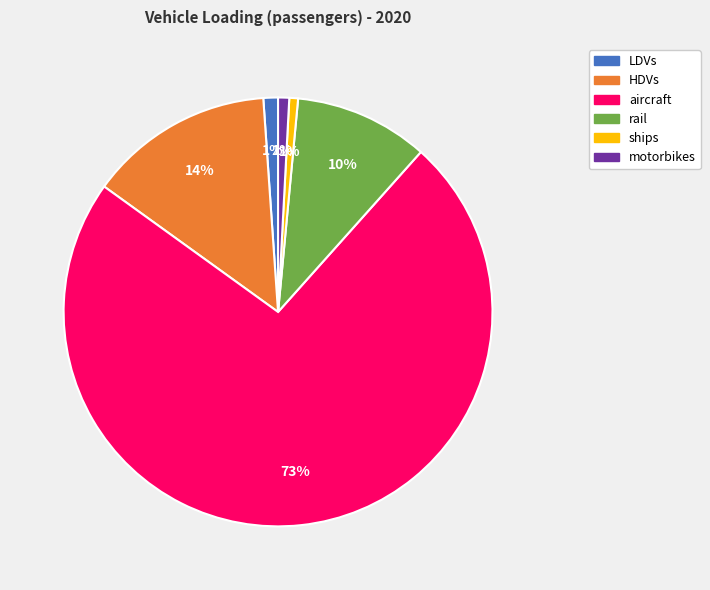

How many slices are in this pie chart?

6